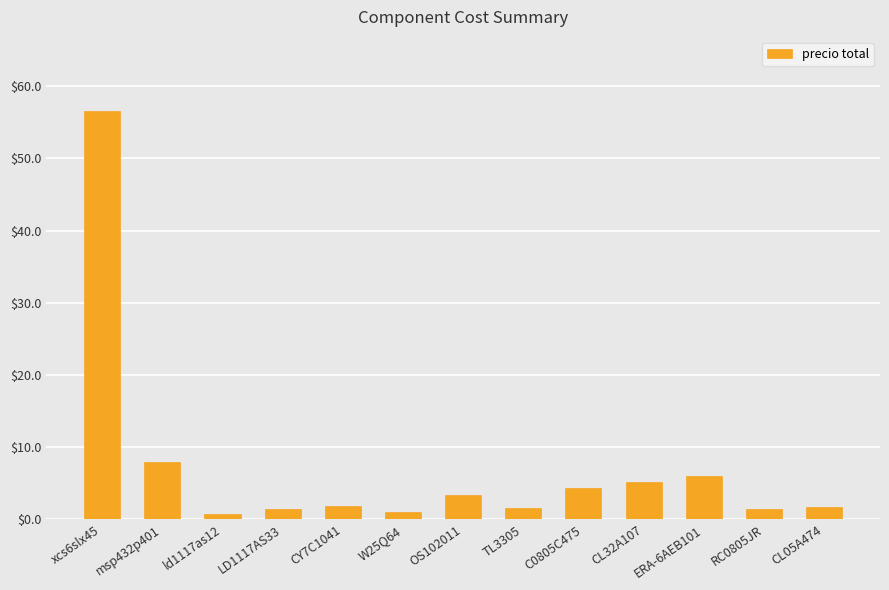

What position from the right is CL05A474?

1